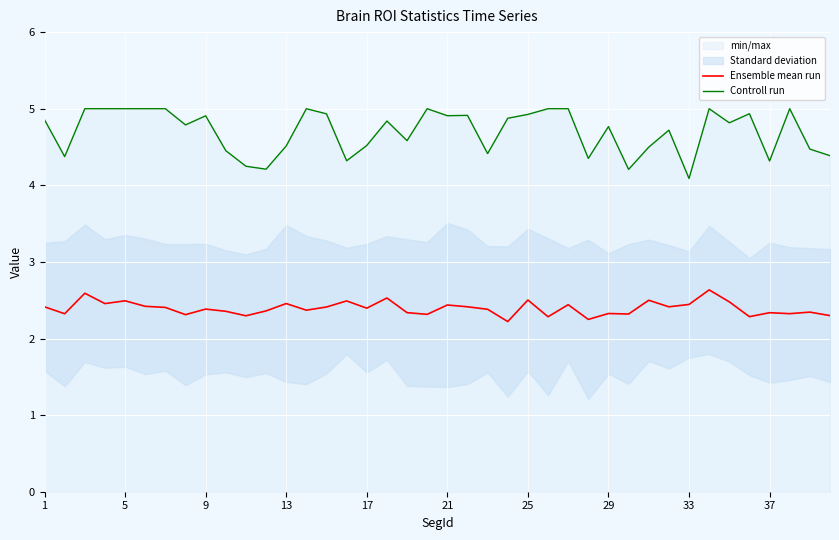

True or false: Controll run and Ensemble mean run intersect in this chart.

False